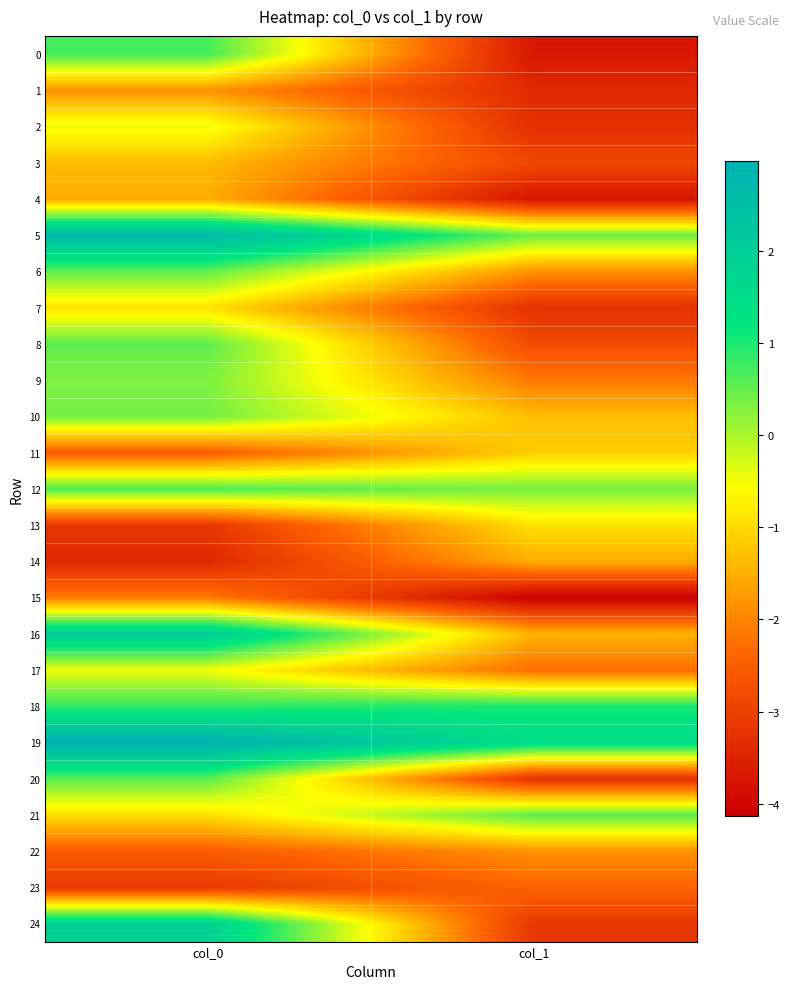

Which series has the widest spread of values?

24